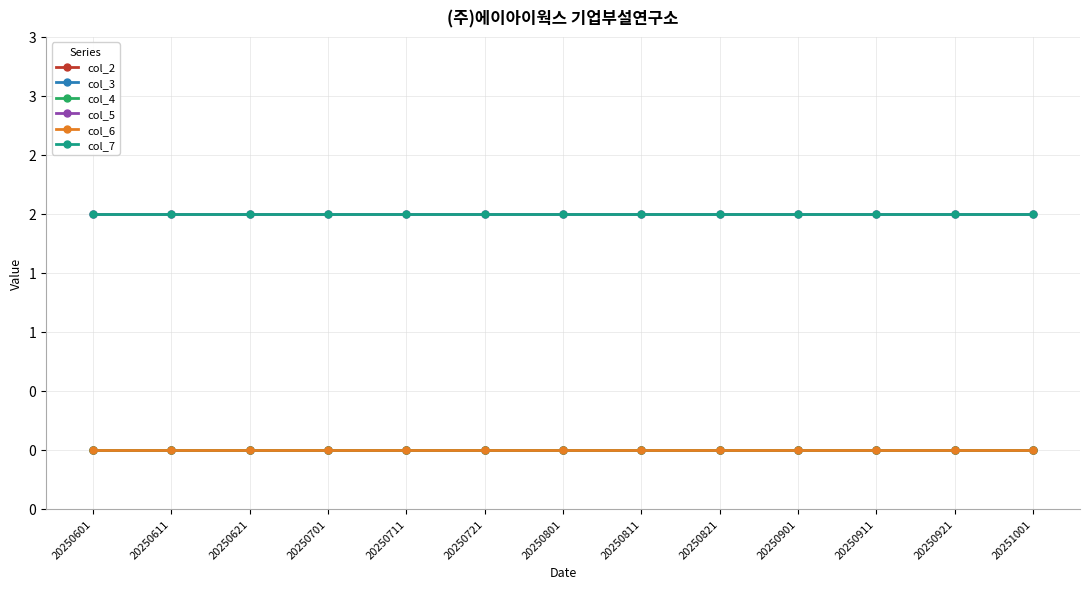

Is this an area chart (filled region under the line)?

No